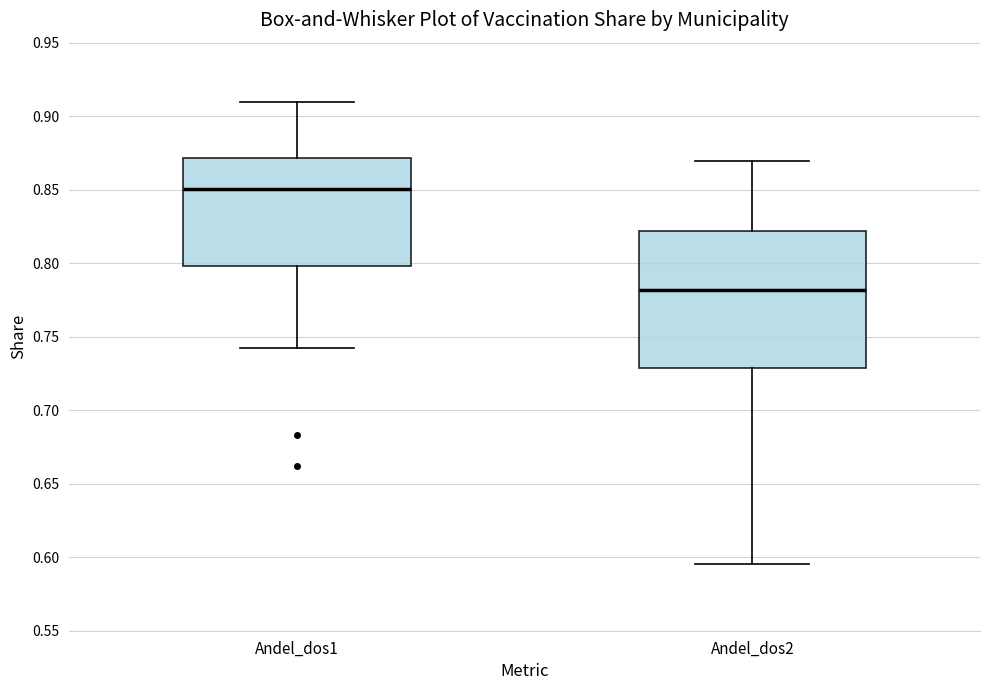

Reading left to right, read every box against the y-axis: the position of its median line, the range the box covers, and the ends of its whiskers. The values are not printed on the chart, so give them approximately, as read against the axis.

Andel_dos1: median 0.850, box 0.800 to 0.870, whiskers 0.740 to 0.910
Andel_dos2: median 0.780, box 0.730 to 0.820, whiskers 0.595 to 0.870